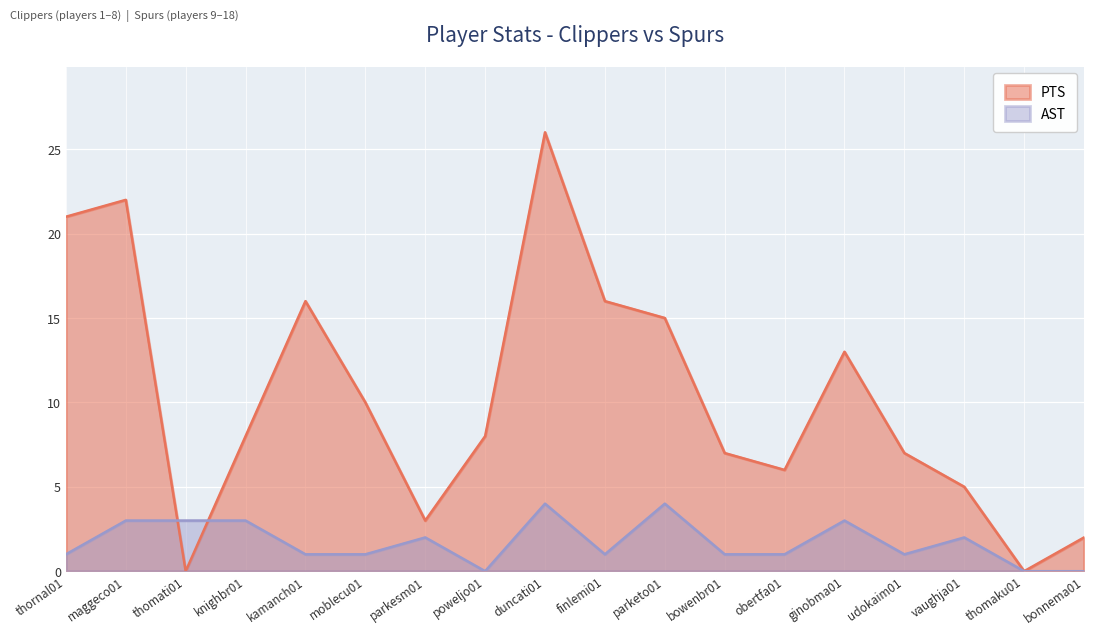

What is the sum of all AST values?

31